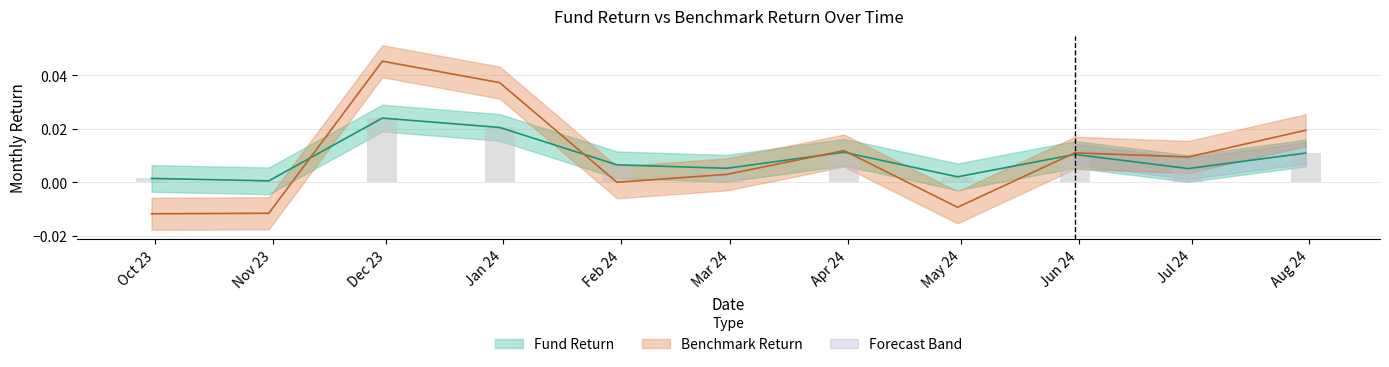

Between Jun 24 and Dec 23, which is larger?

Dec 23